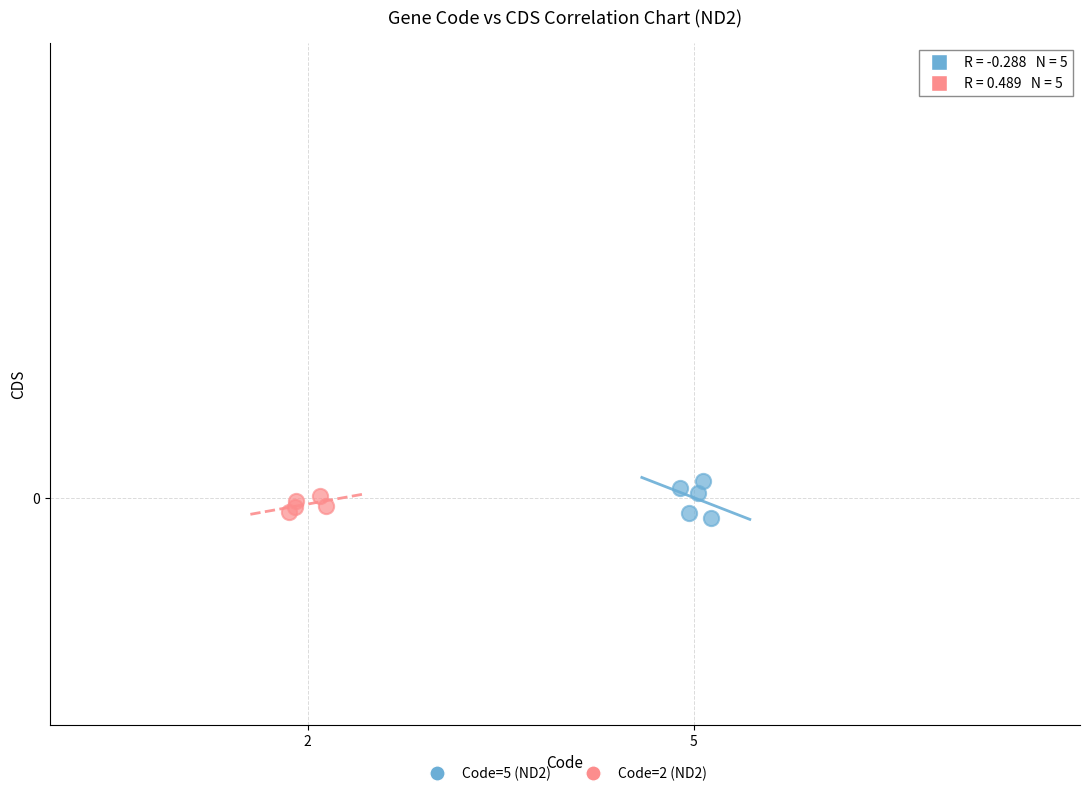

Which series reaches the maximum Y coordinate?

Code=5 (ND2)